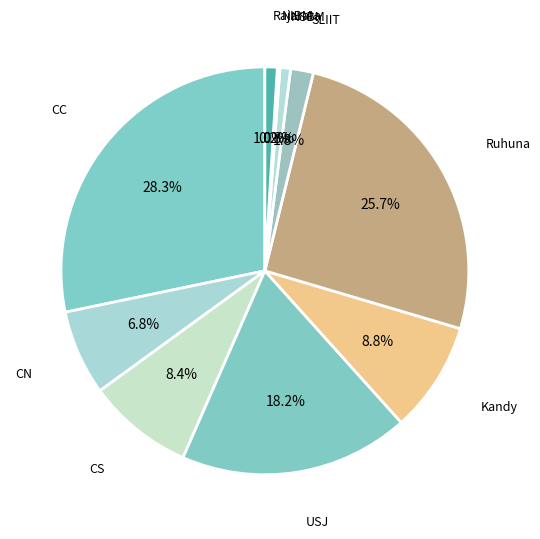

How many segments does this pie chart have?

10